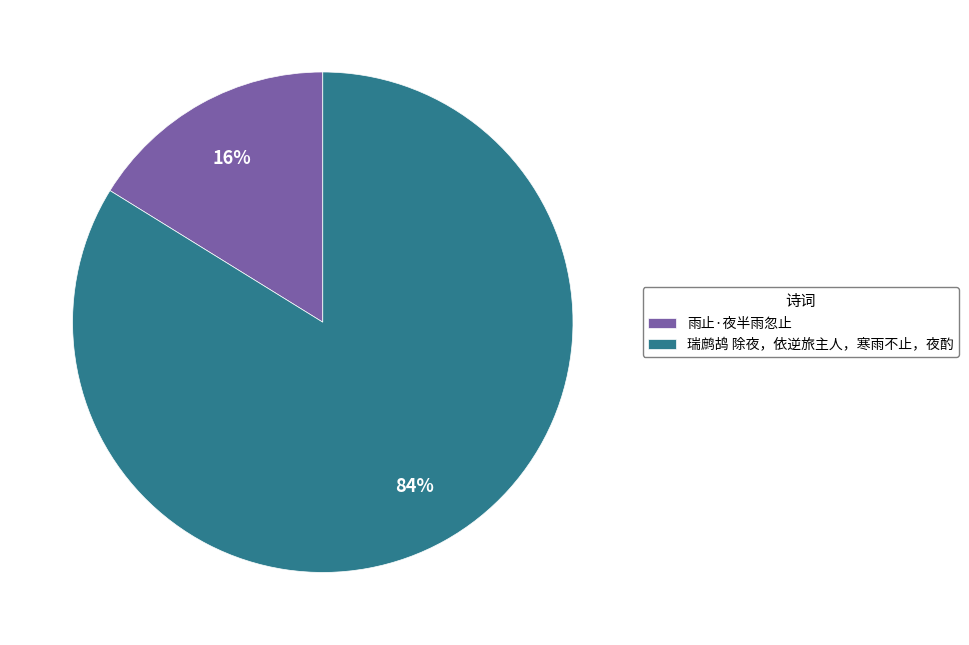

To the nearest percent, what percentage of the pie is 雨止·夜半雨忽止?

16%